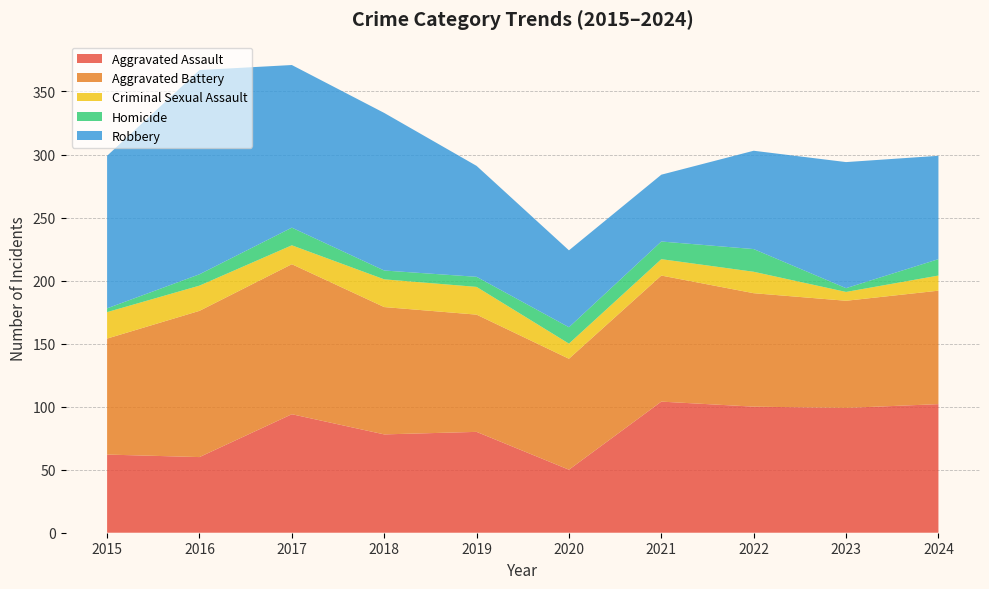

Reading left to right, list all the values displayed in this chart.

Aggravated Assault: 2015=62	2016=60	2017=94	2018=78	2019=80	2020=50	2021=104	2022=100	2023=99	2024=102
Aggravated Battery: 2015=92	2016=116	2017=119	2018=101	2019=93	2020=88	2021=100	2022=90	2023=85	2024=90
Criminal Sexual Assault: 2015=21	2016=20	2017=15	2018=22	2019=22	2020=12	2021=13	2022=17	2023=7	2024=12
Homicide: 2015=3	2016=9	2017=14	2018=7	2019=8	2020=13	2021=14	2022=18	2023=3	2024=13
Robbery: 2015=121	2016=162	2017=129	2018=125	2019=88	2020=61	2021=53	2022=78	2023=100	2024=82